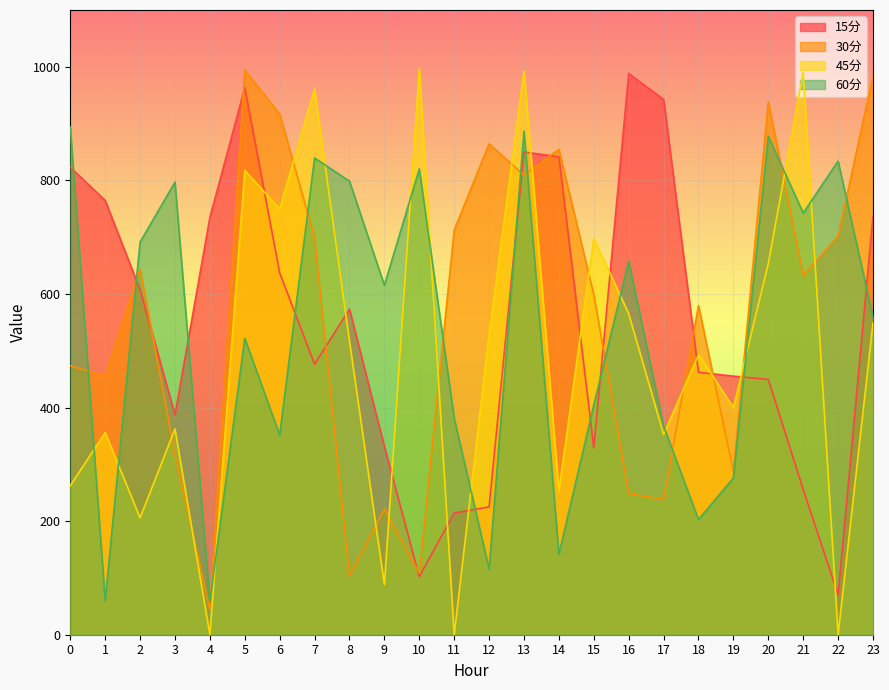

Which series has the largest total across all categories?

30分